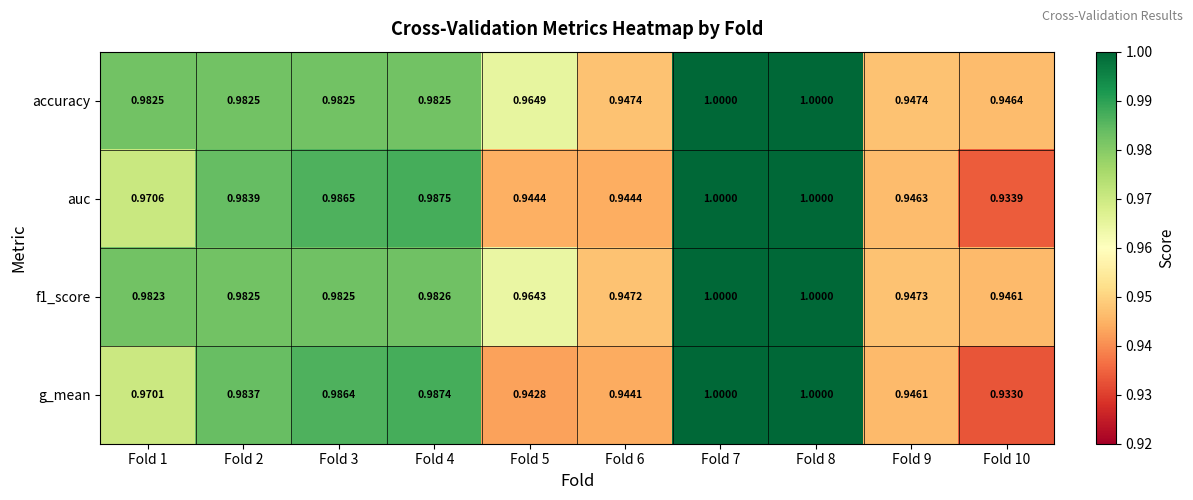

Rank the series at Fold 9 from highest to lowest value.

accuracy, f1_score, auc, g_mean